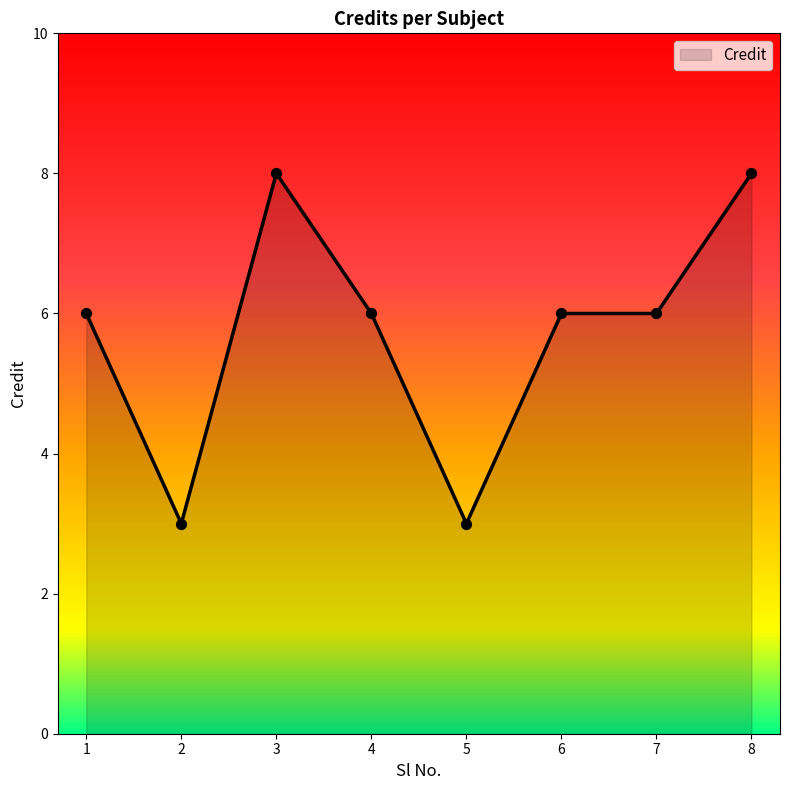

Approximately how many times larger is the value at 1 compared to 7?

1.0